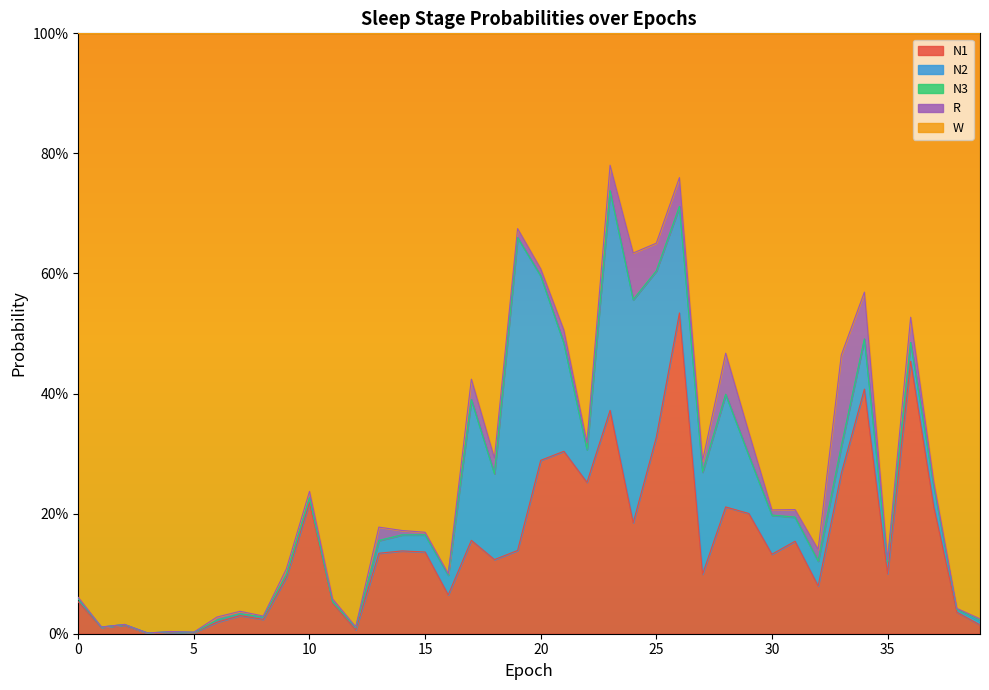

At which category is the sum across all series the highest?

9